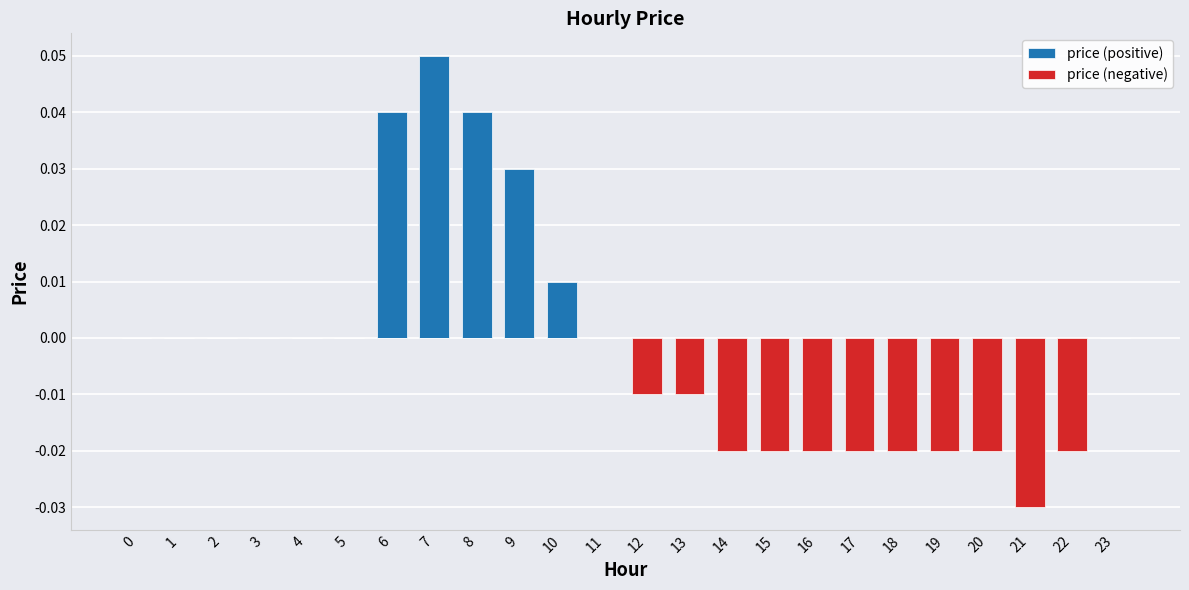

At which category is the sum across all series the highest?

7